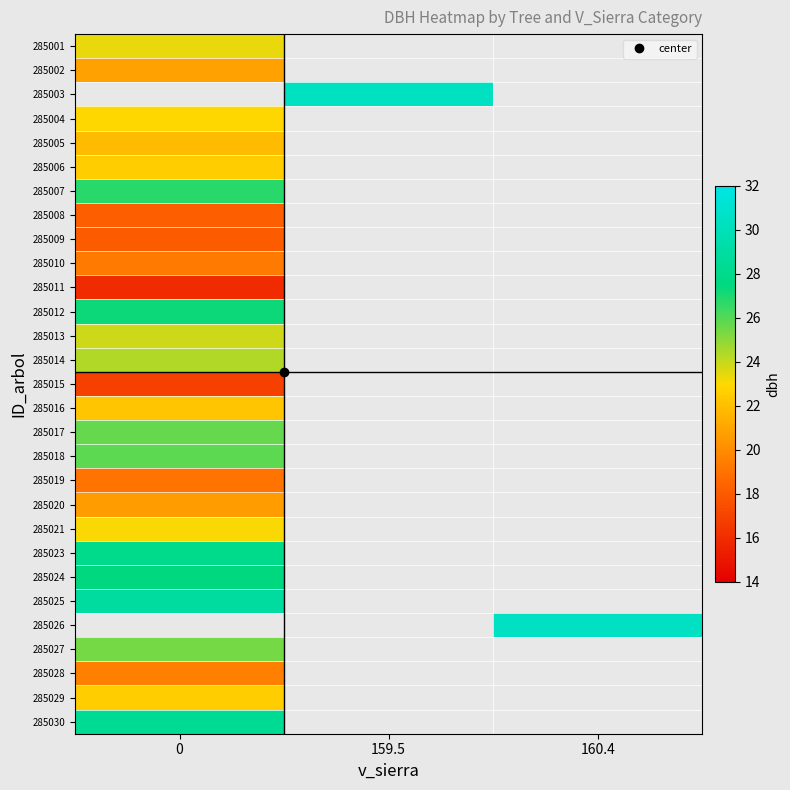

The 285016 series shows 33.6 at 0. True or false?

False